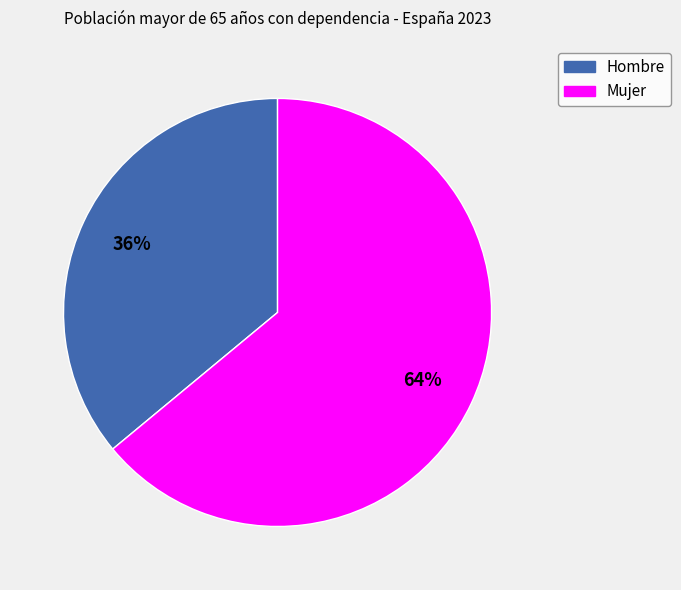

The Mujer slice represents 64% of the pie. True or false?

True